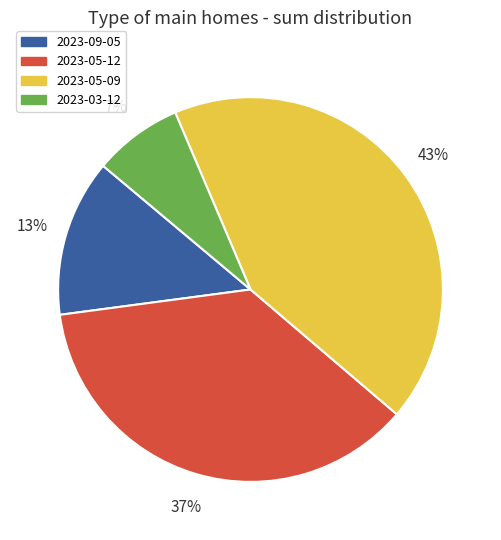

How many slices are in this pie chart?

4